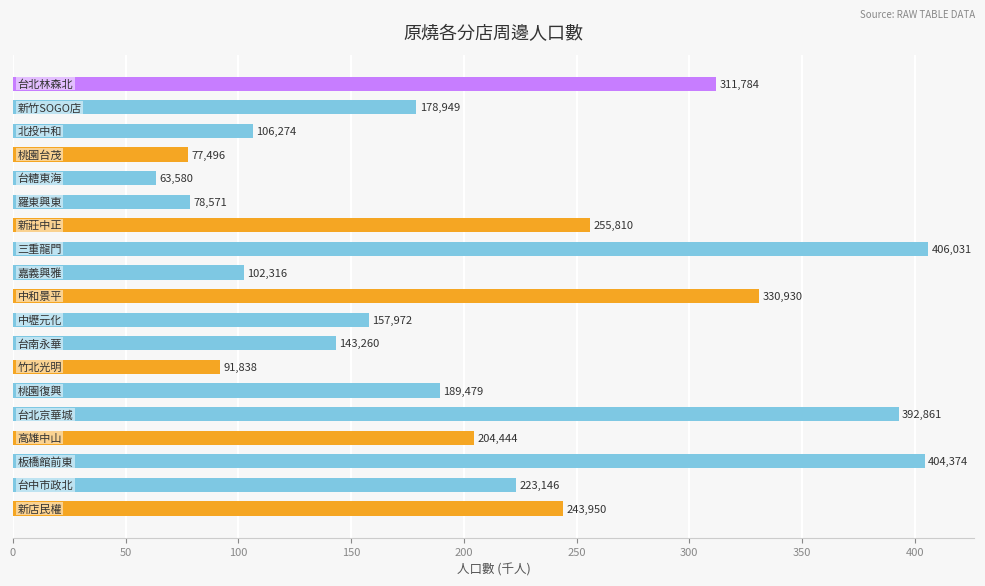

Are the bars horizontal?

Yes